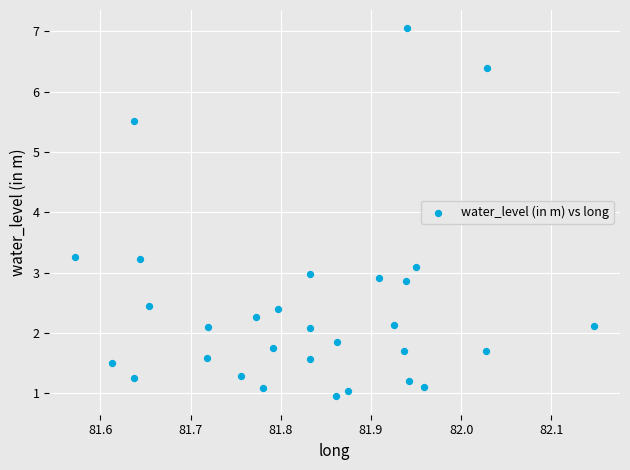

What is the range of X values (max minus min)?

0.6